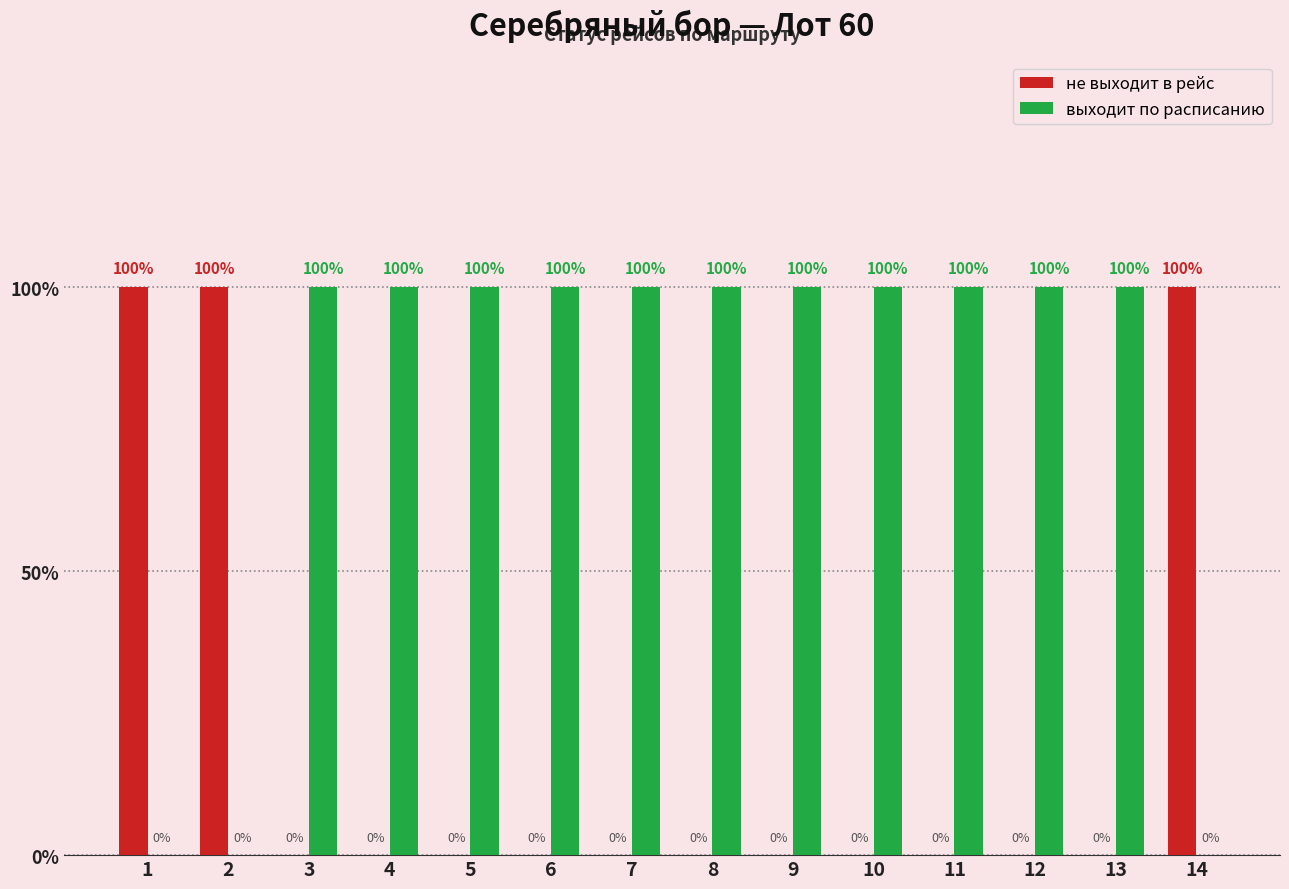

Are the bars horizontal?

No